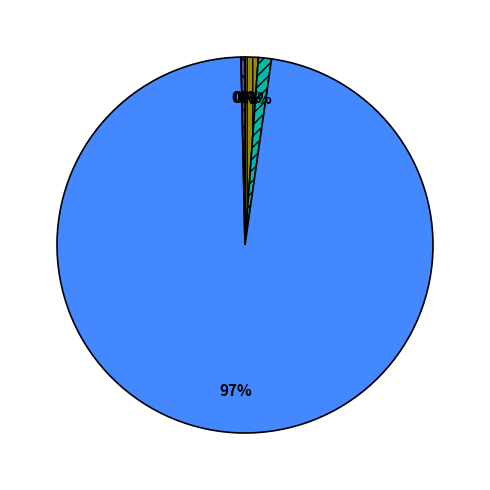

Is there a majority slice in this chart?

Yes